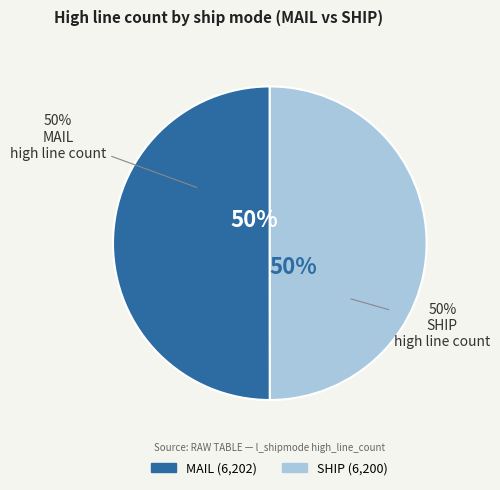

Which category has the biggest portion of the pie?

MAIL